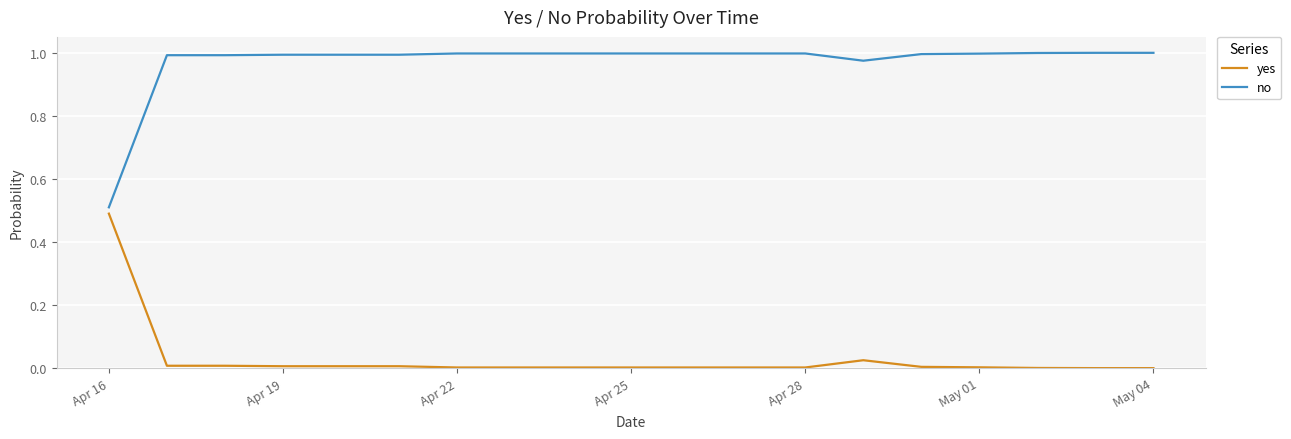

Which series has the largest total across all categories?

no